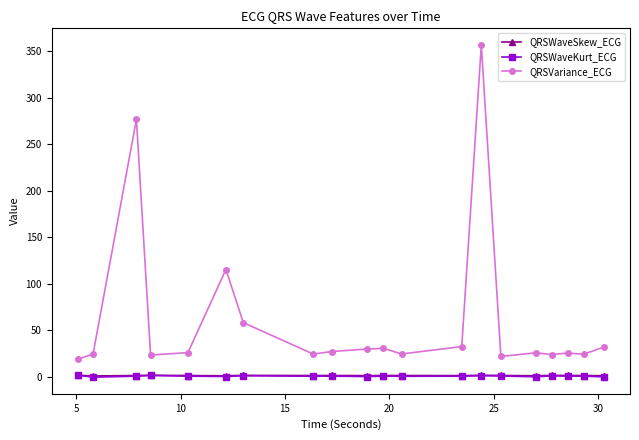

What is the maximum value shown in the chart?

356.9